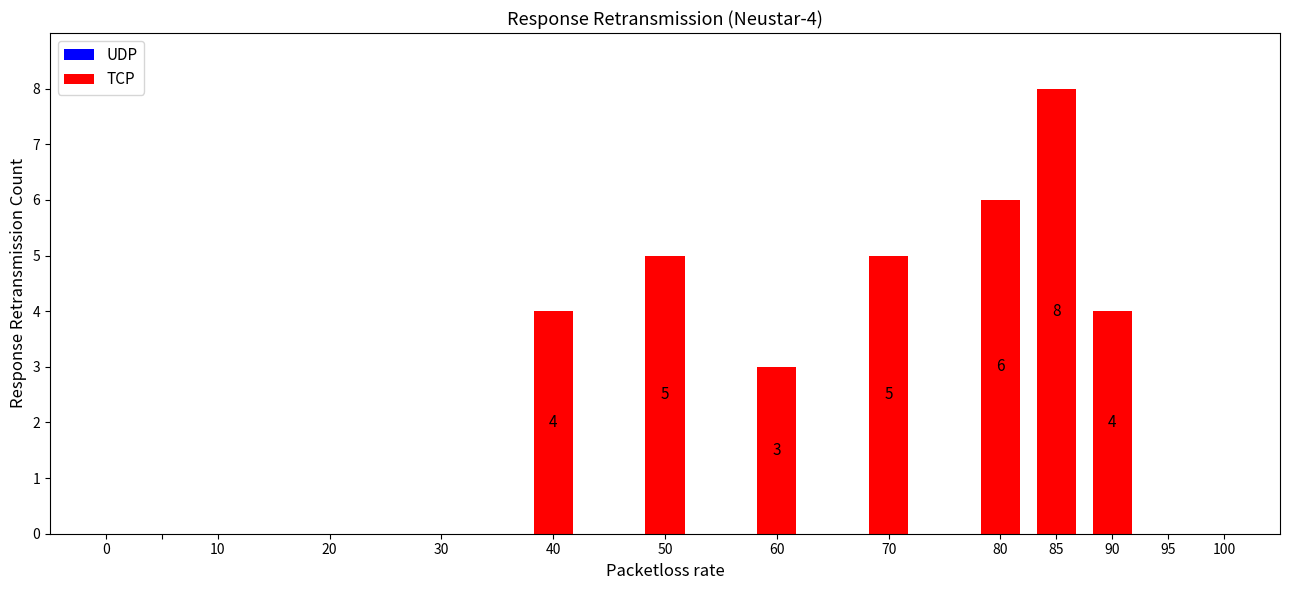

Reading left to right, list all the values displayed in this chart.

0=0	10=0	20=0	30=0	40=4	50=5	60=3	70=5	80=6	85=8	90=4